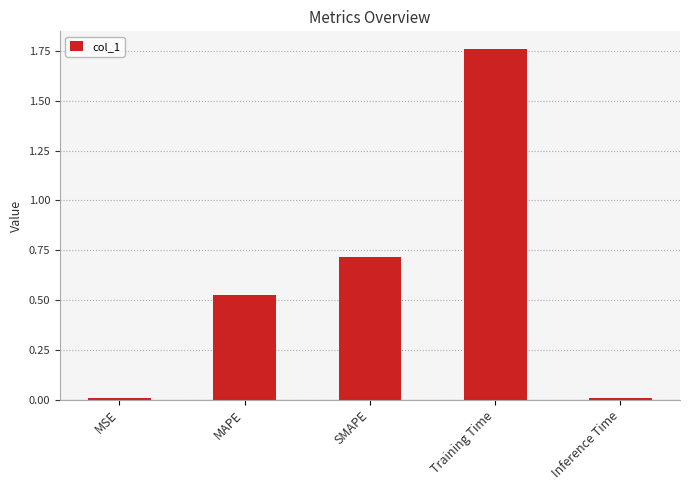

What is the sum of all values?

3.0